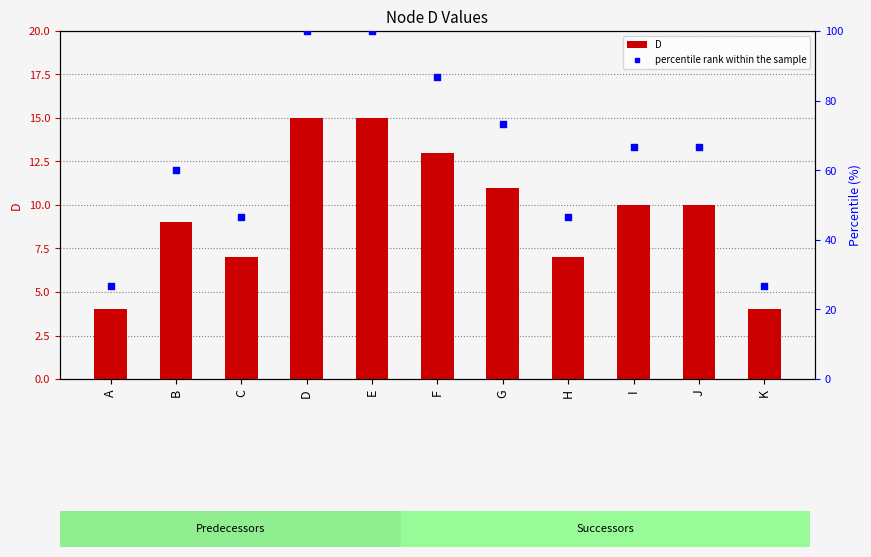

Which series reaches the minimum Y coordinate?

D